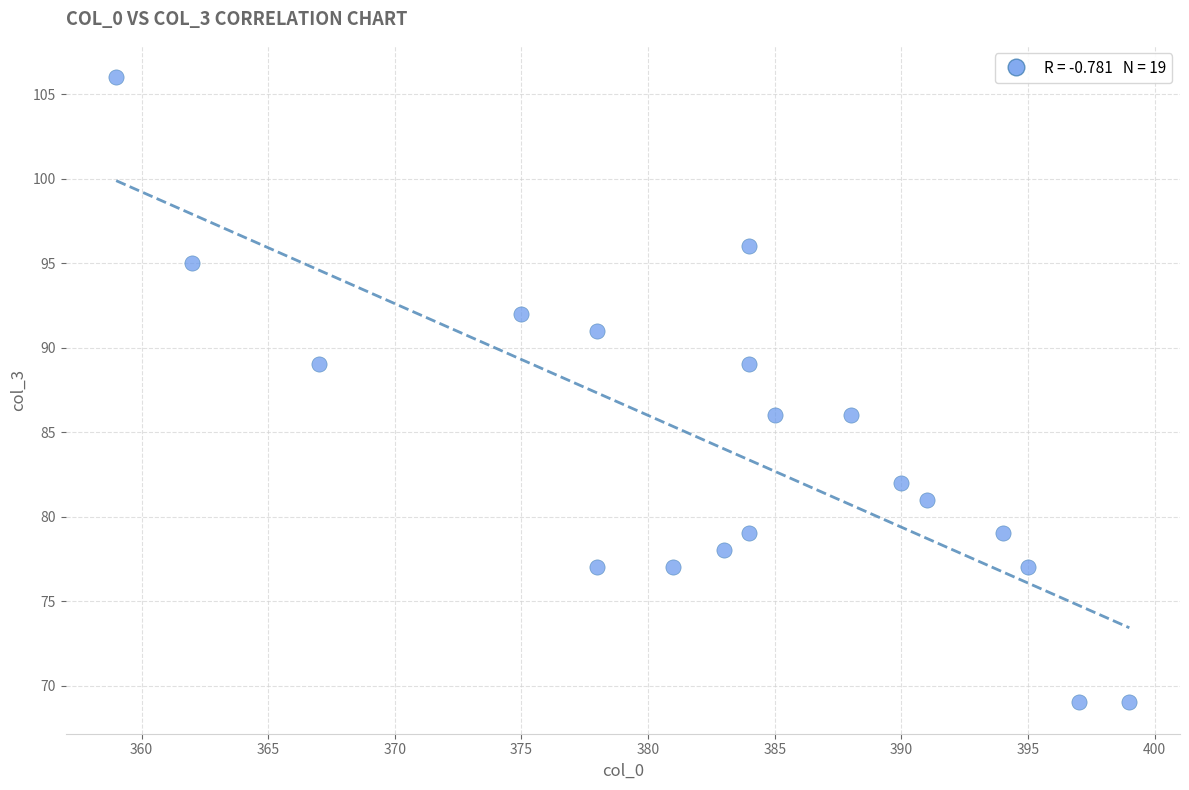

What is the range of X values (max minus min)?

40